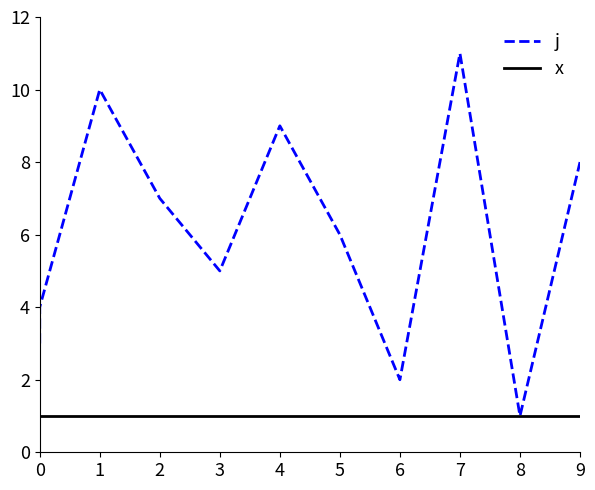

True or false: x and j intersect in this chart.

False